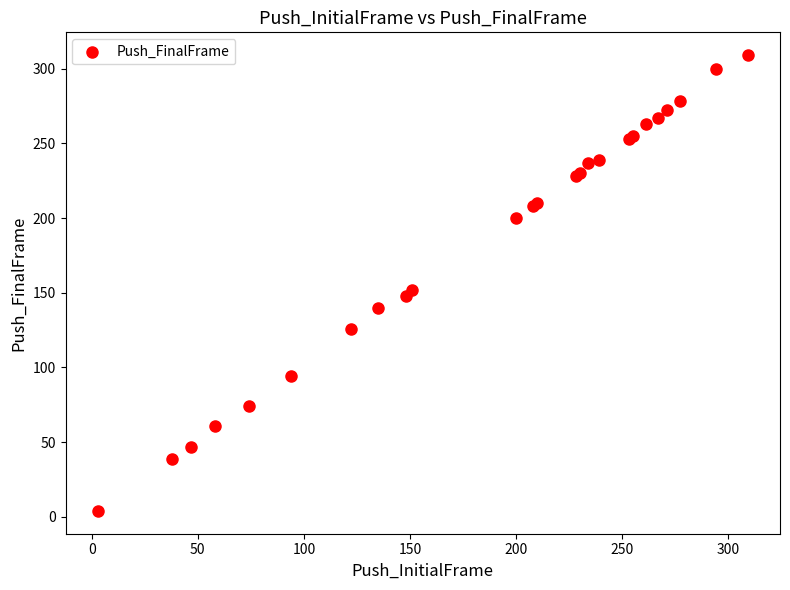

What Y value in the scatter plot is closest to 156?

152